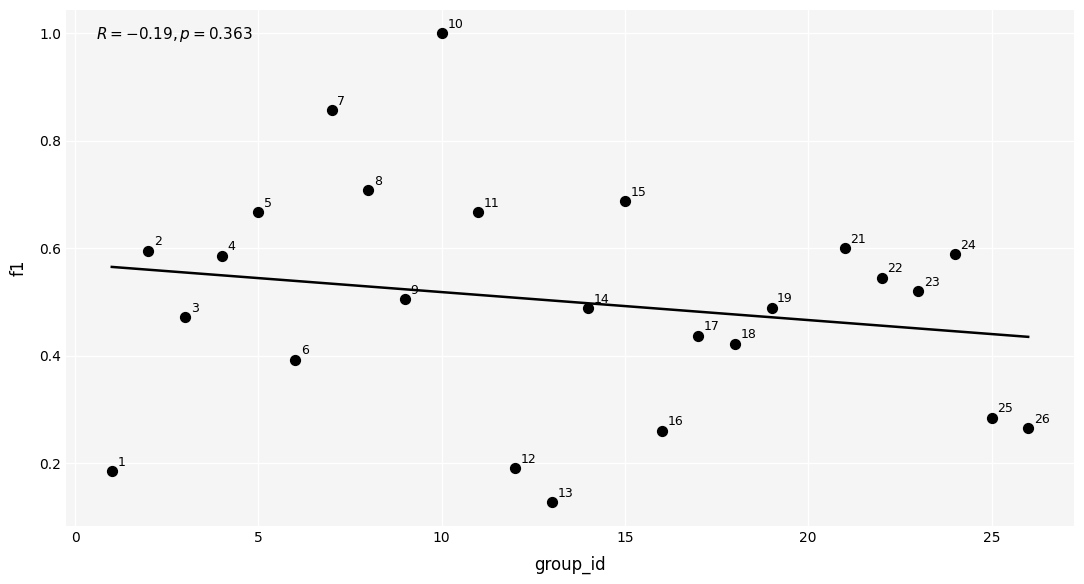

What is the range of X values (max minus min)?

25.0